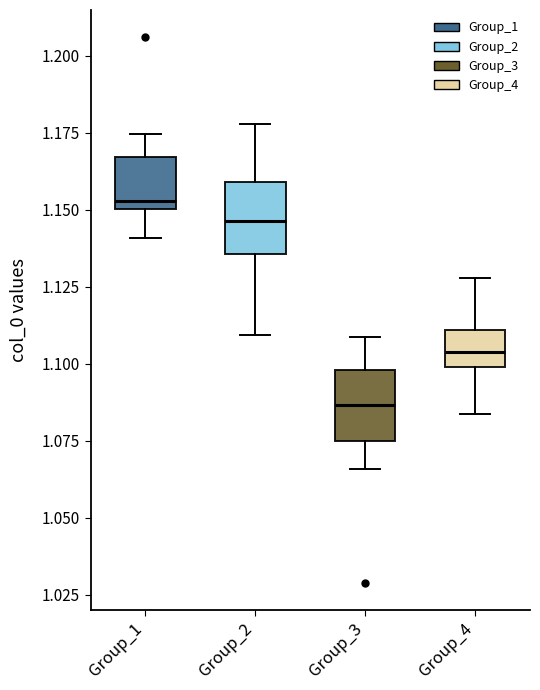

Where does the upper whisker of the box for Group_1 end on the y-axis? The values are not printed on the chart, so give them approximately, as read against the axis.

1.175